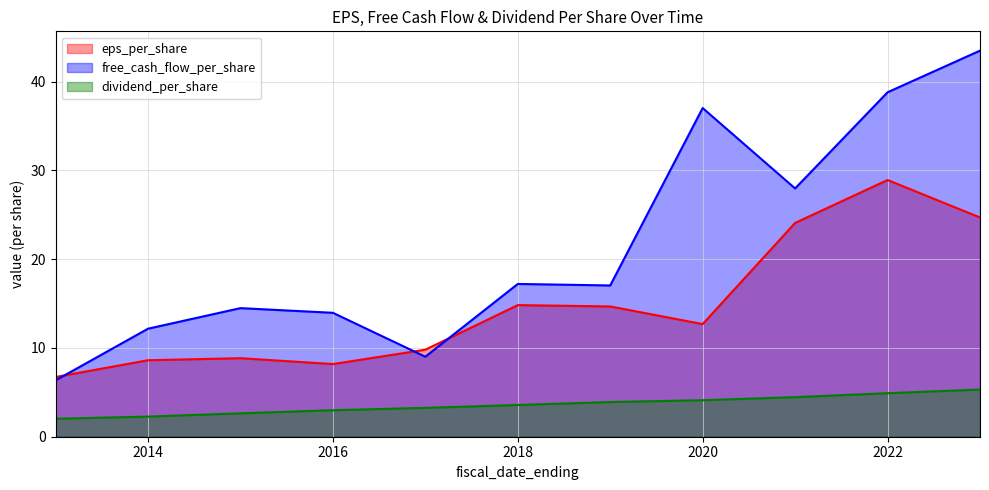

What is the difference between the highest and lowest values at 2016?

11.0